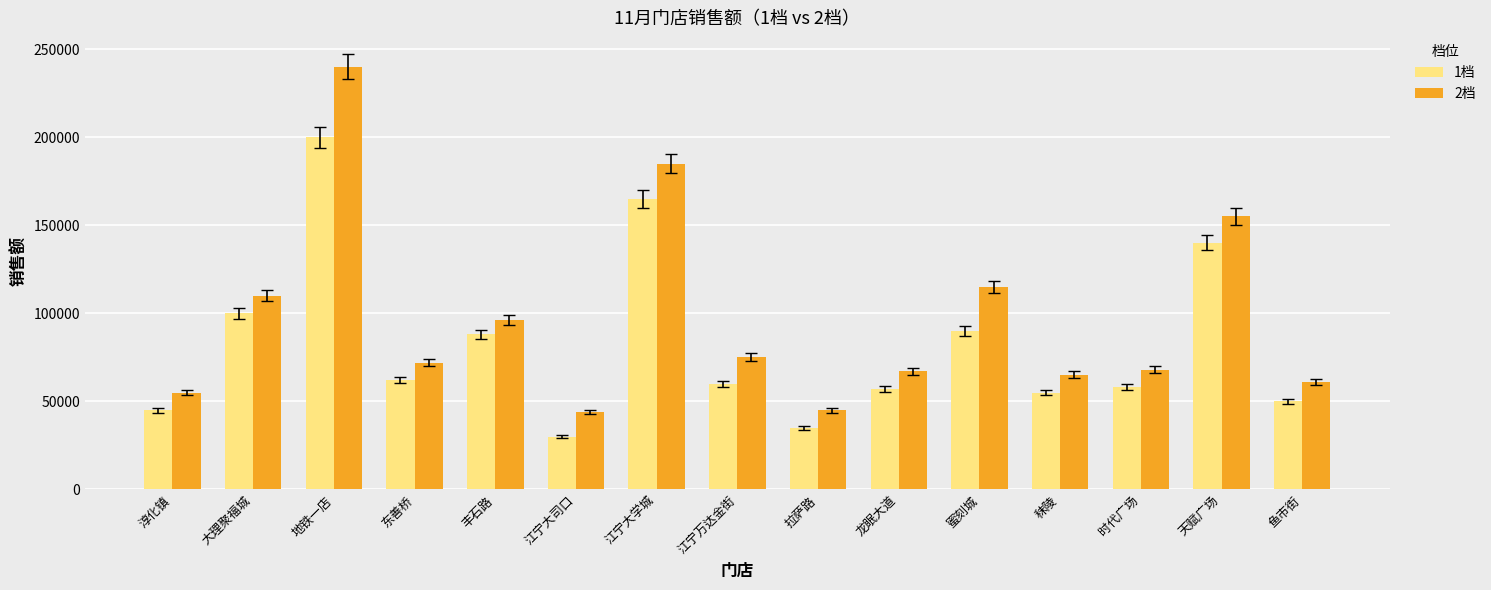

Which category has the lowest value across all series?

江宁大司口